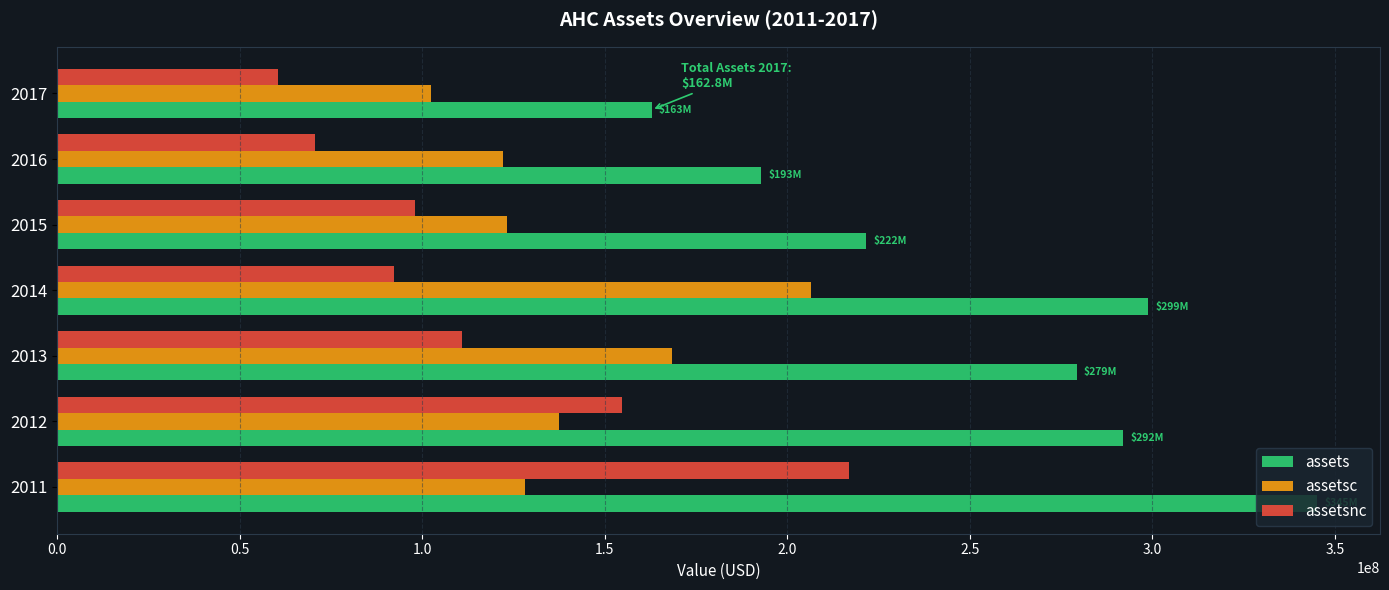

How many data points does each series have?

7